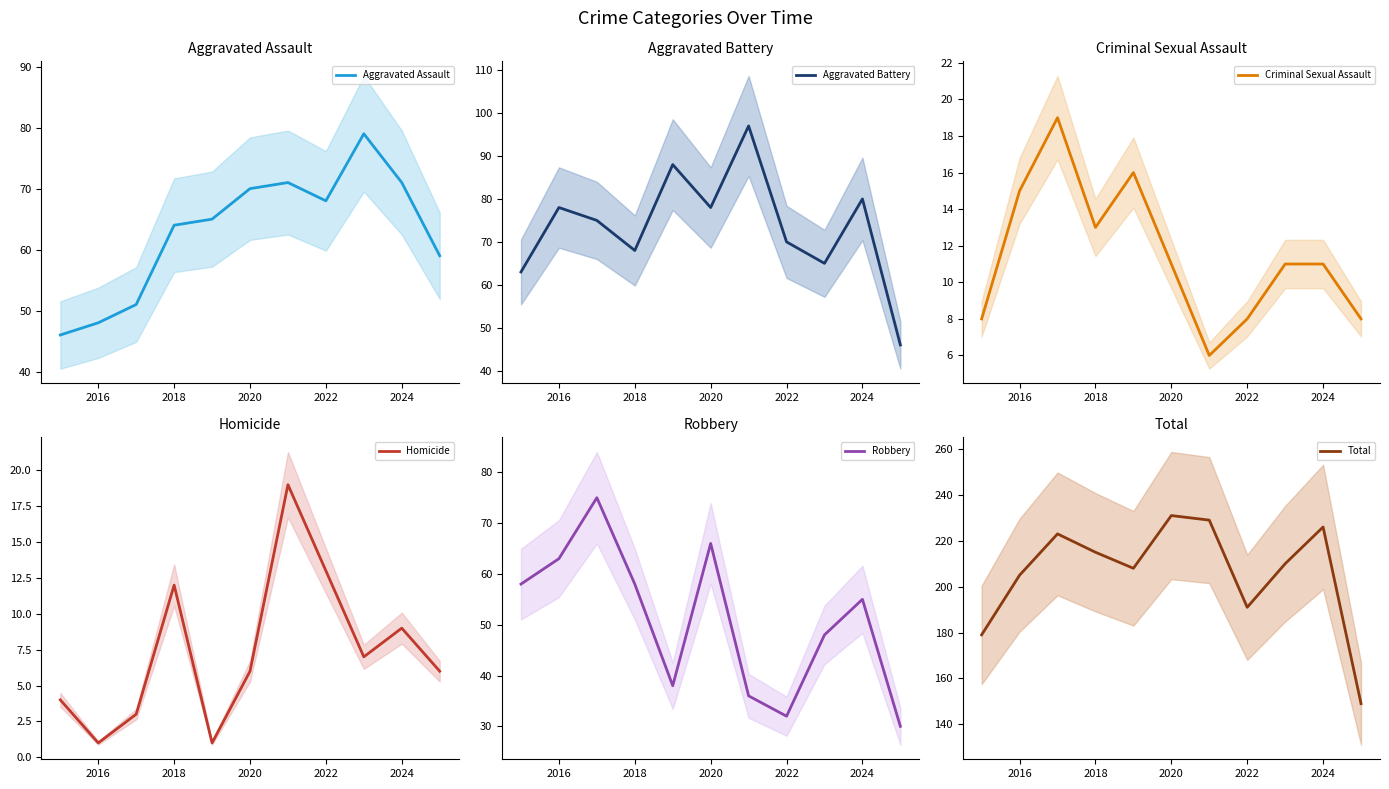

How many values in the Criminal Sexual Assault series exceed 11?

4